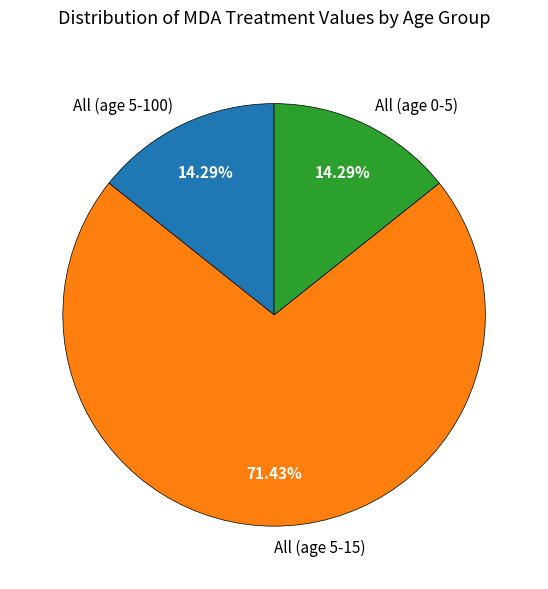

Is there a majority slice in this chart?

Yes